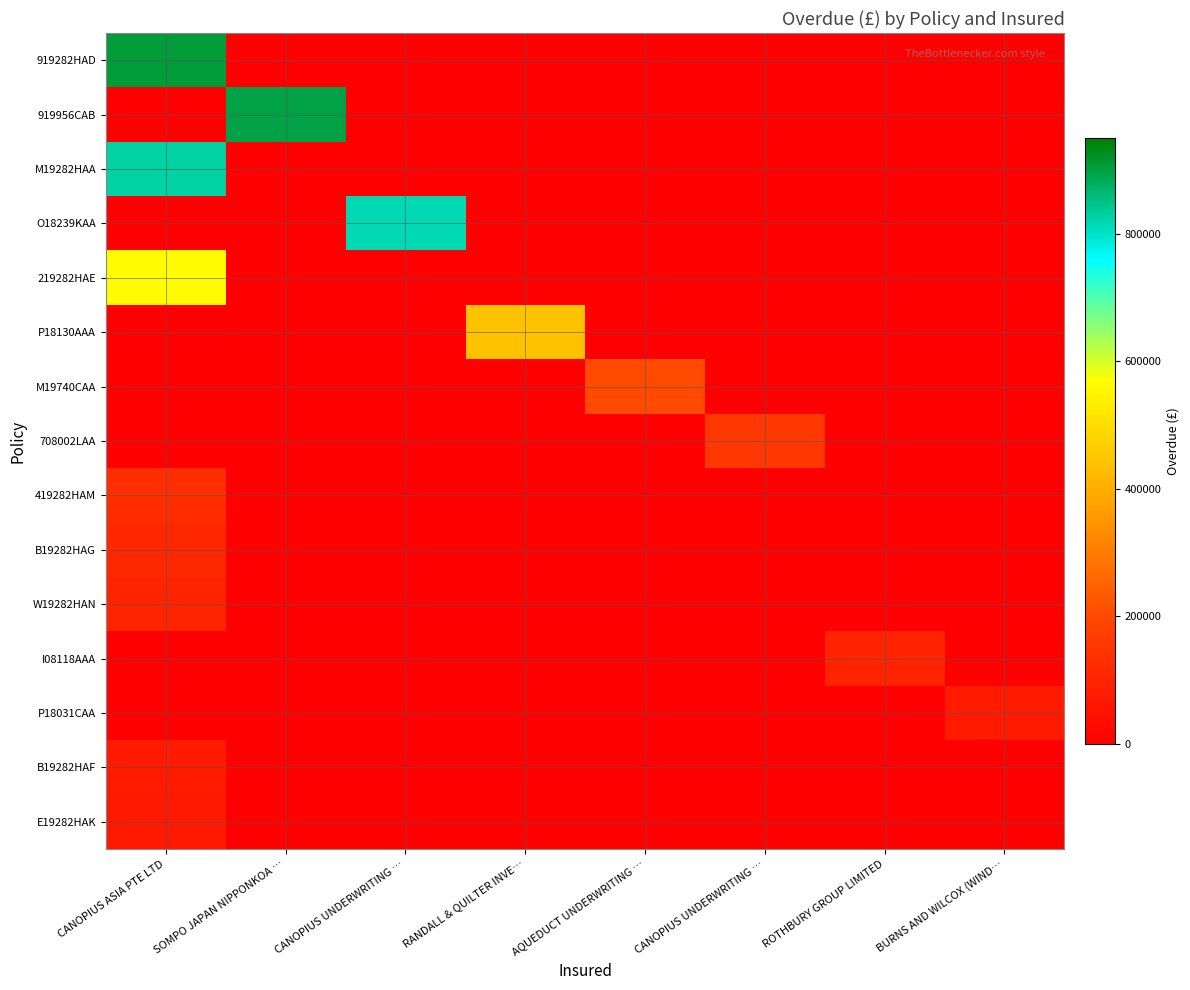

Count the number of data series in this chart.

15